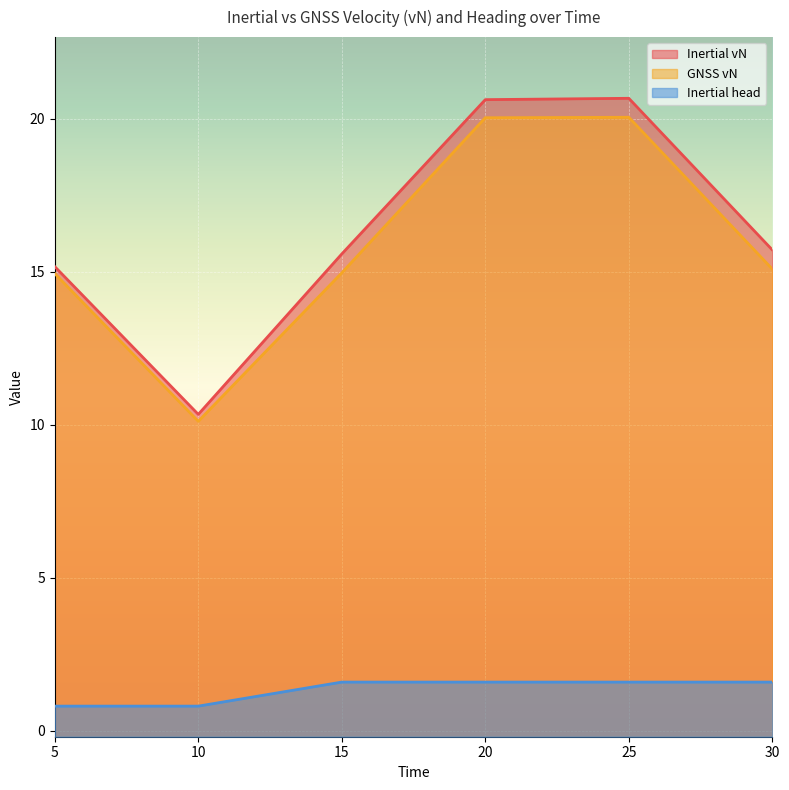

How many data points in Inertial head are less than 1?

2